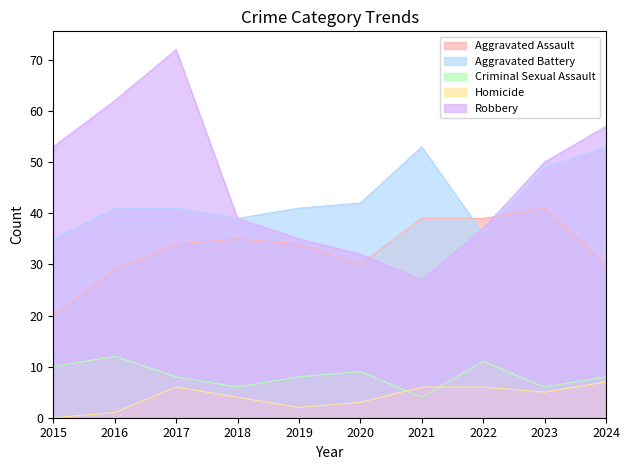

List the labels in order of Robbery value, smallest first.

2021, 2020, 2019, 2022, 2018, 2023, 2015, 2024, 2016, 2017